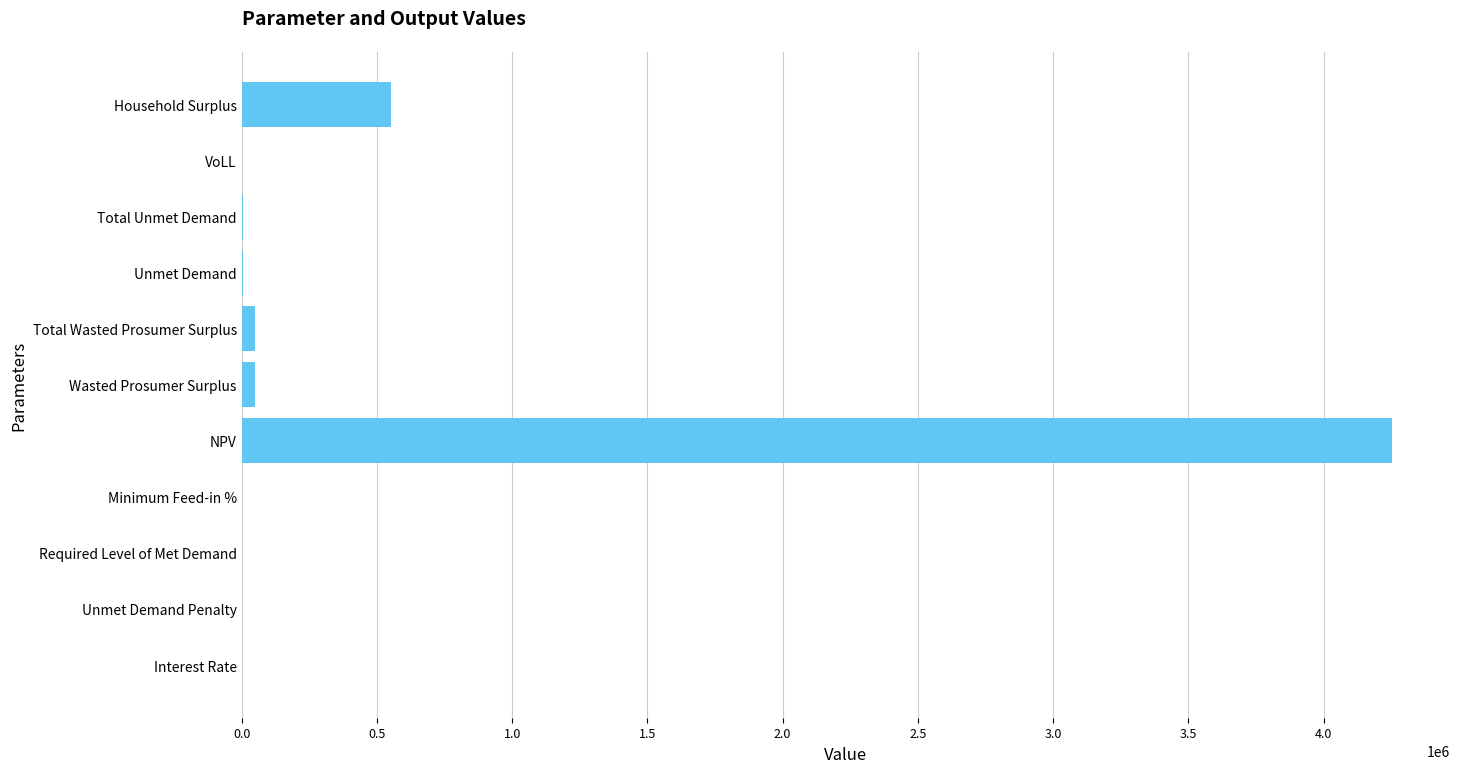

What is the greatest value displayed?

4254721.7